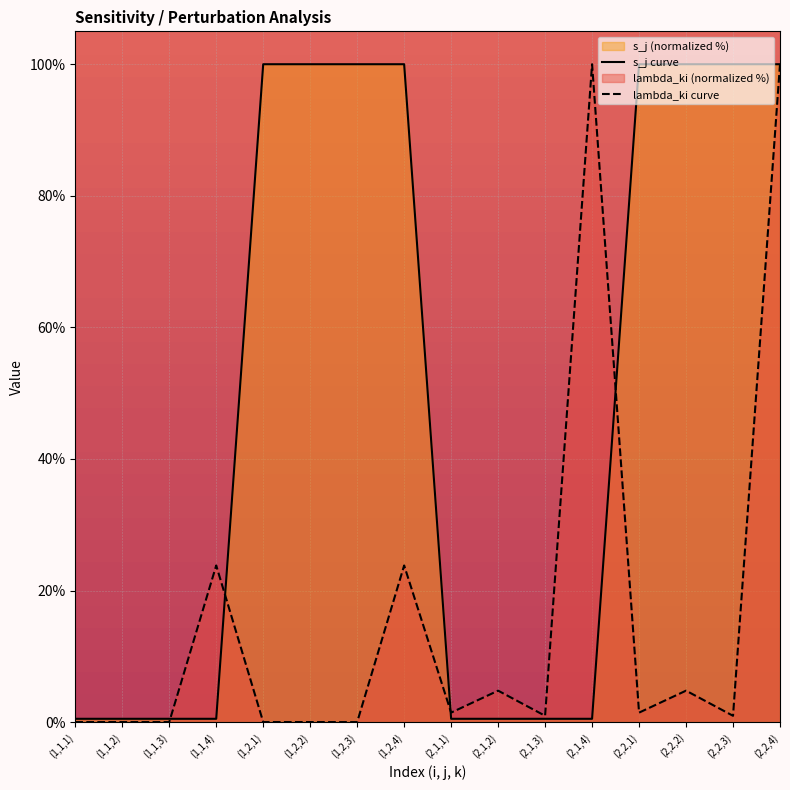

Rank the series by their average value, from highest to lowest.

s_j curve, lambda_ki curve